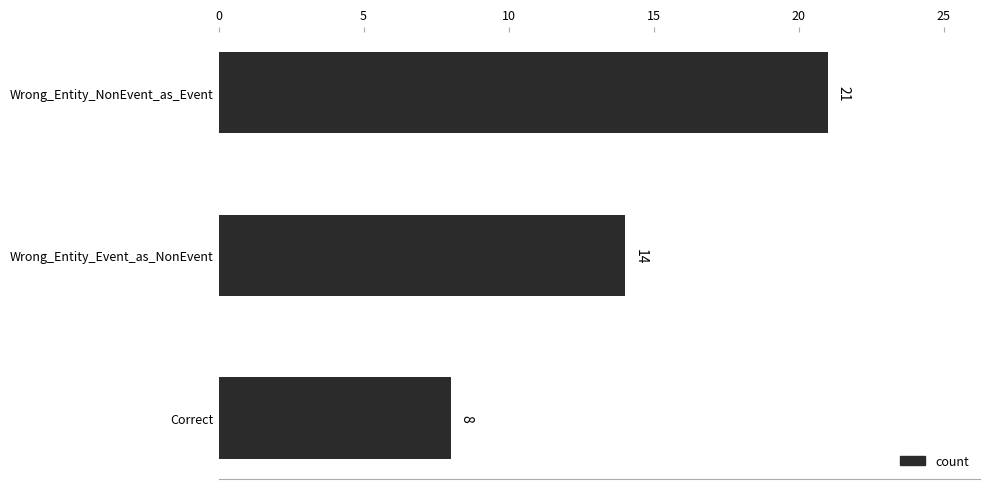

What is the smallest value displayed?

8